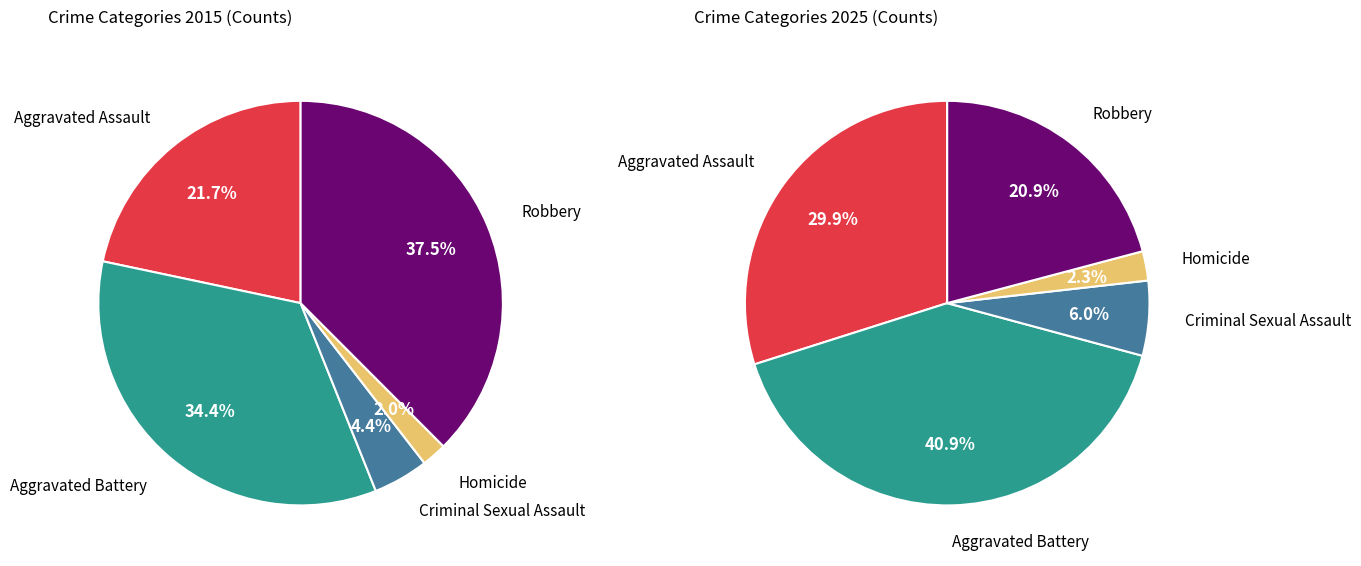

To the nearest percent, what portion does Aggravated Battery represent?

41%